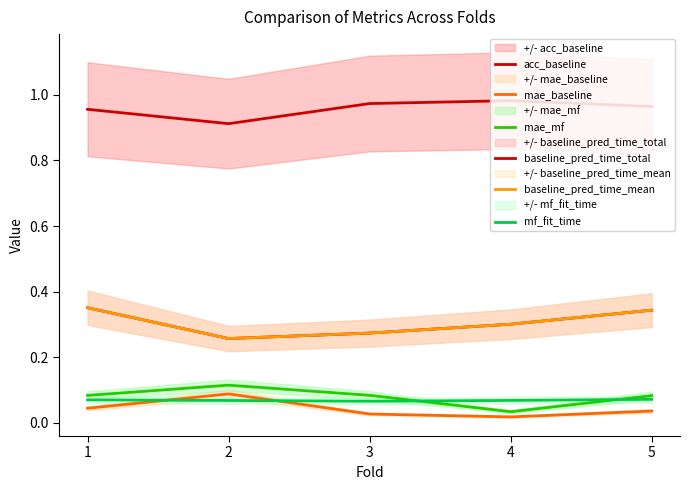

What is the highest value of the baseline_pred_time_mean series?

0.4